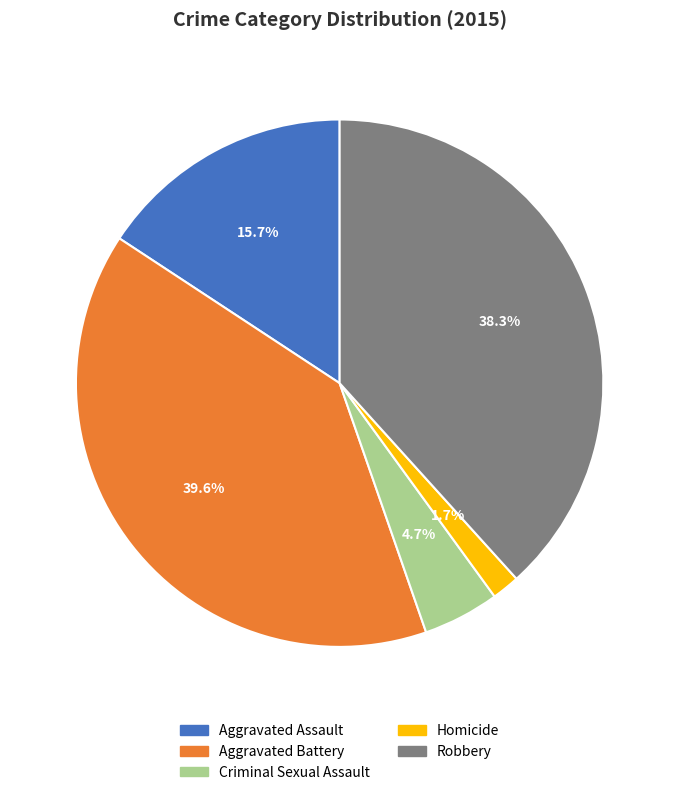

Count the number of slices in the pie.

5